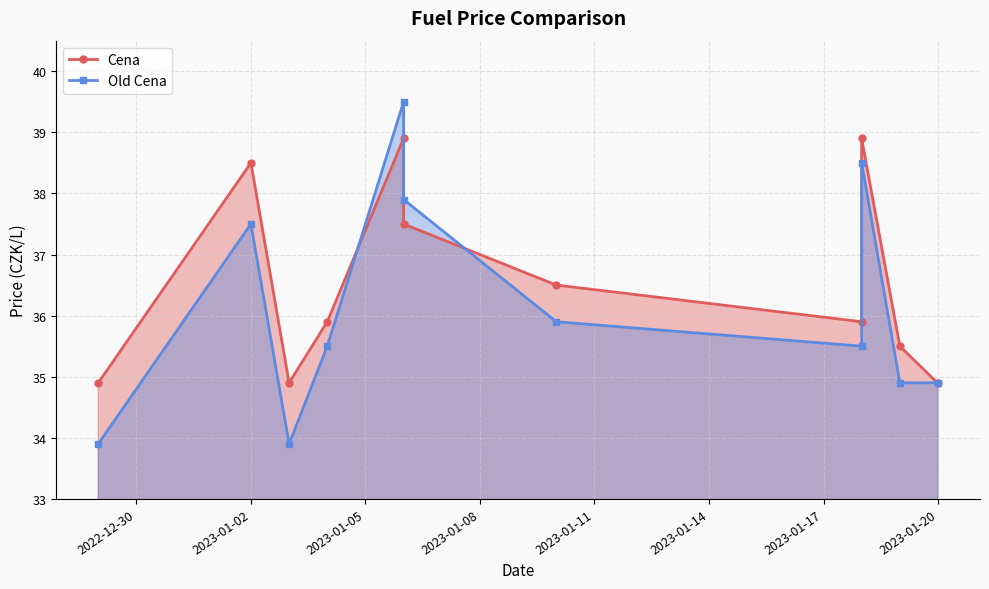

What is the highest value of the Cena series?

38.9